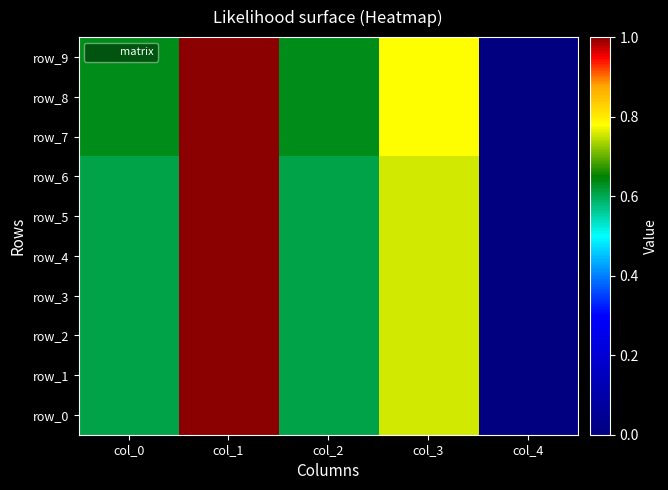

Which series has the widest spread of values?

row_0